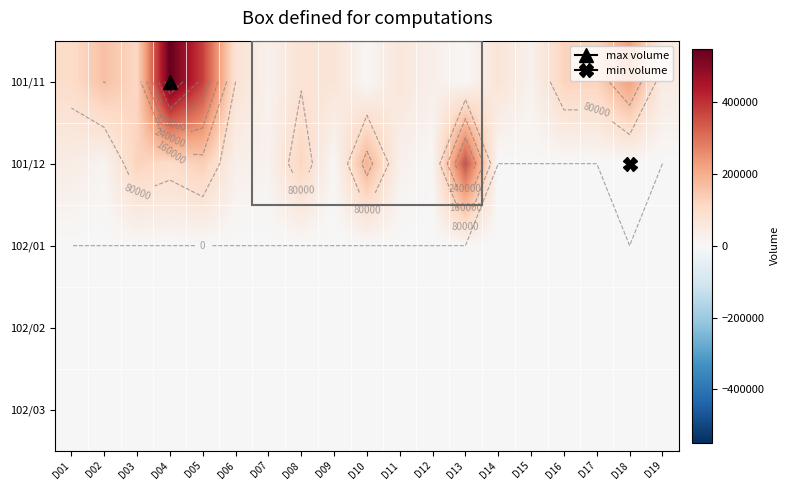

Which category has the lowest value across all series?

D14